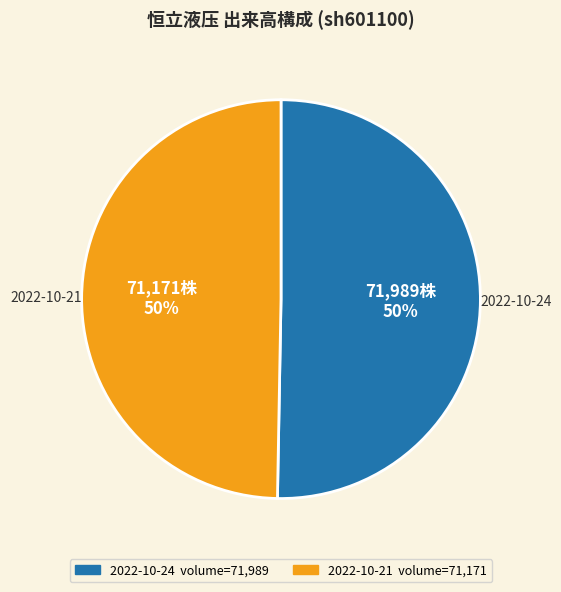

To the nearest percent, what is the combined percentage of 2022-10-24 and 2022-10-21?

100%